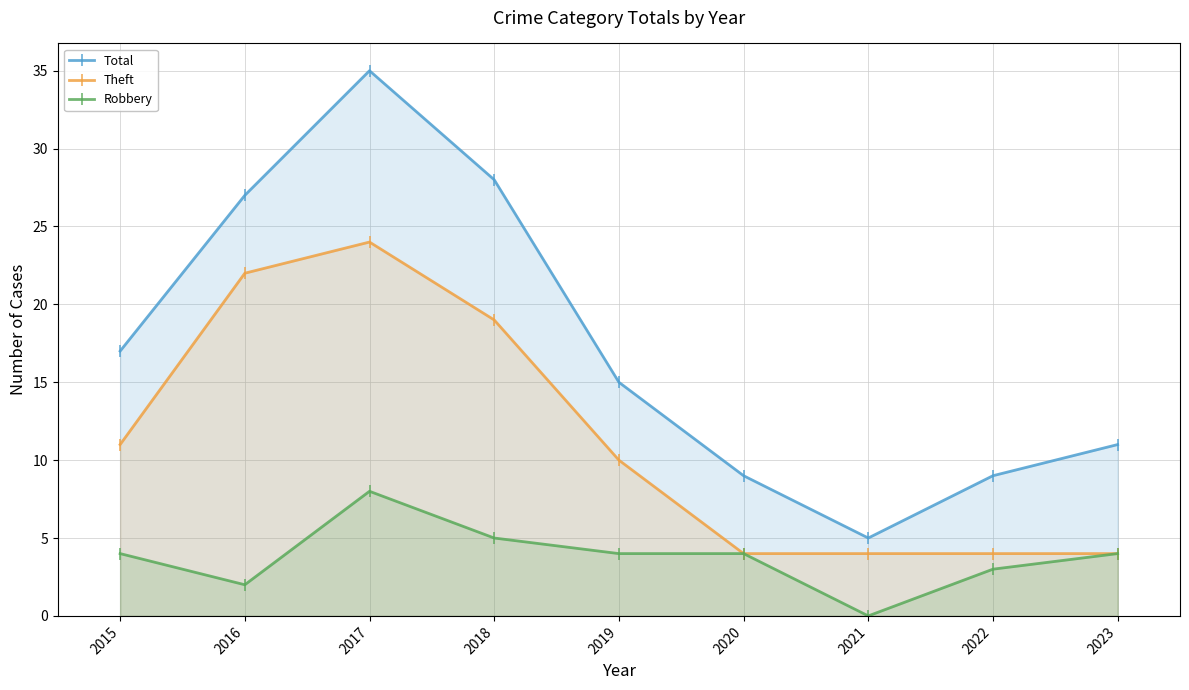

Reading left to right, extract all data points from this chart.

Total: 2015=17	2016=27	2017=35	2018=28	2019=15	2020=9	2021=5	2022=9	2023=11
Theft: 2015=11	2016=22	2017=24	2018=19	2019=10	2020=4	2021=4	2022=4	2023=4
Robbery: 2015=4	2016=2	2017=8	2018=5	2019=4	2020=4	2021=0	2022=3	2023=4